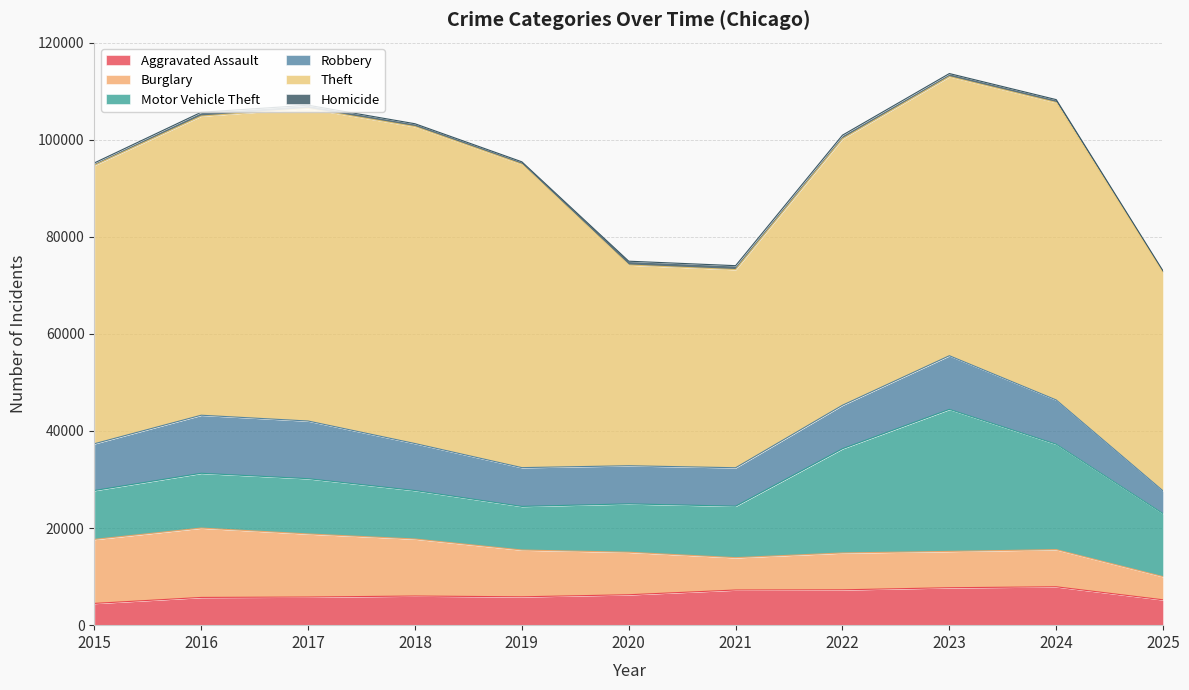

The value of Theft at 2019 is 62499. True or false?

True